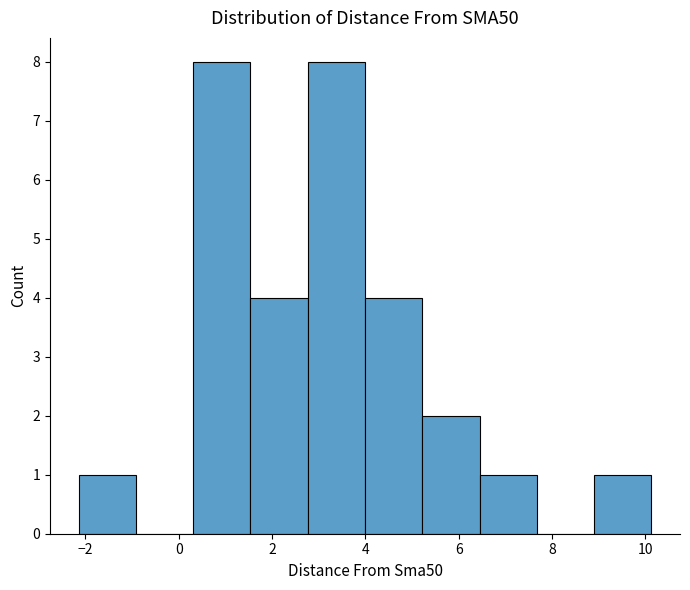

How tall is the bar that spans 4.0 to 5.2 on the x-axis? Neither the bar edges nor the heights are printed on the chart, so give them approximately, as read against the axes.

4